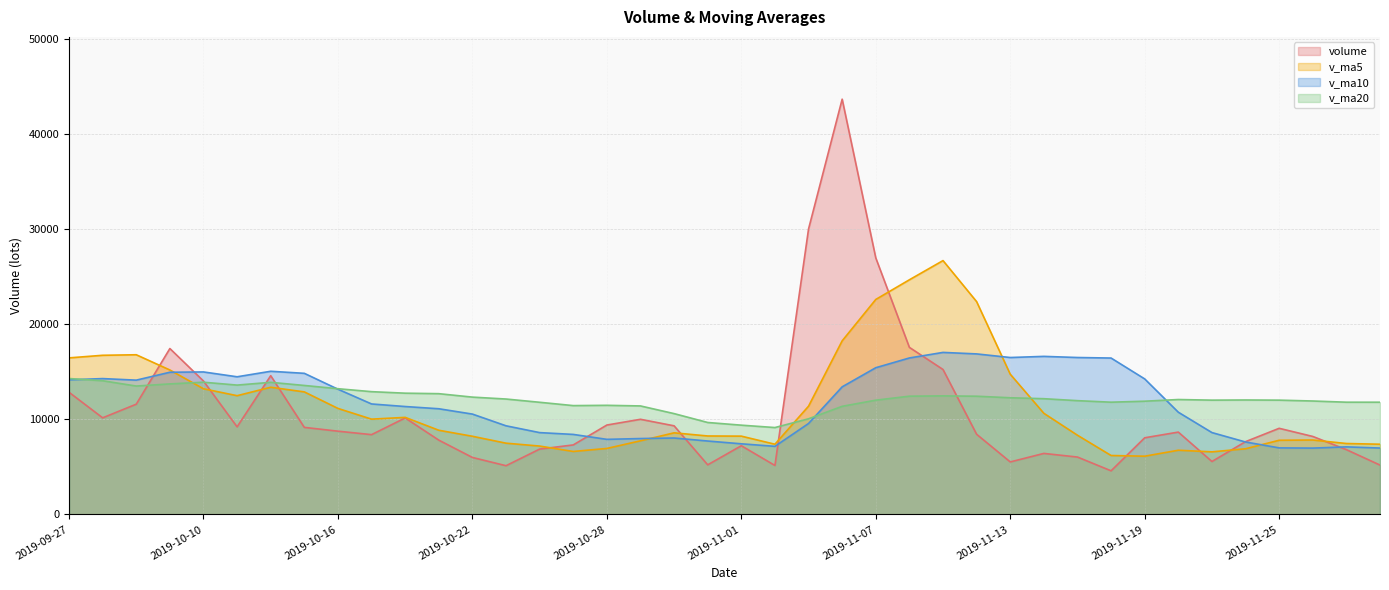

Rank the series by their maximum value, from lowest to highest.

v_ma20, v_ma10, v_ma5, volume